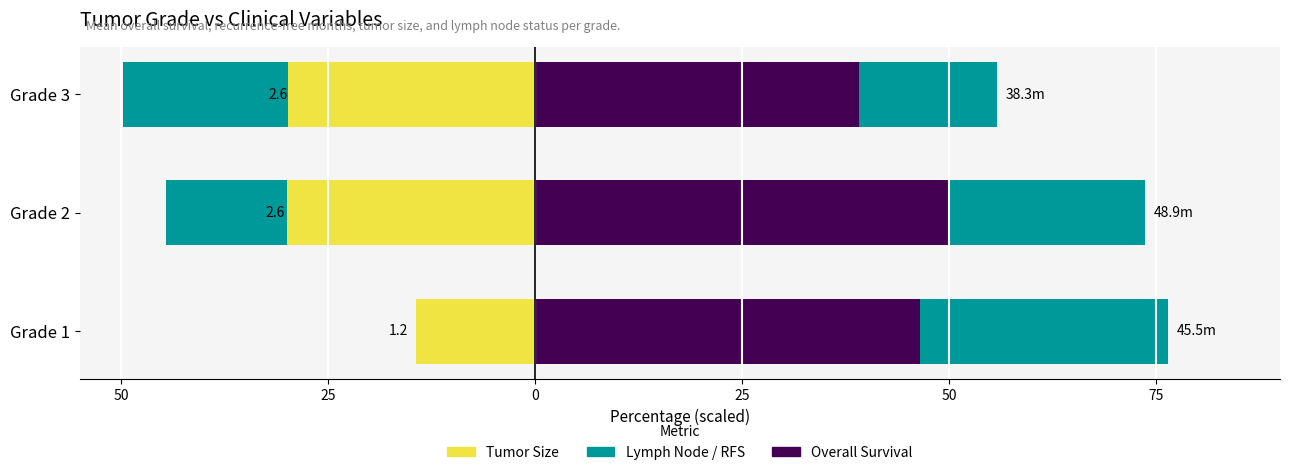

How many bars are there in total?

12